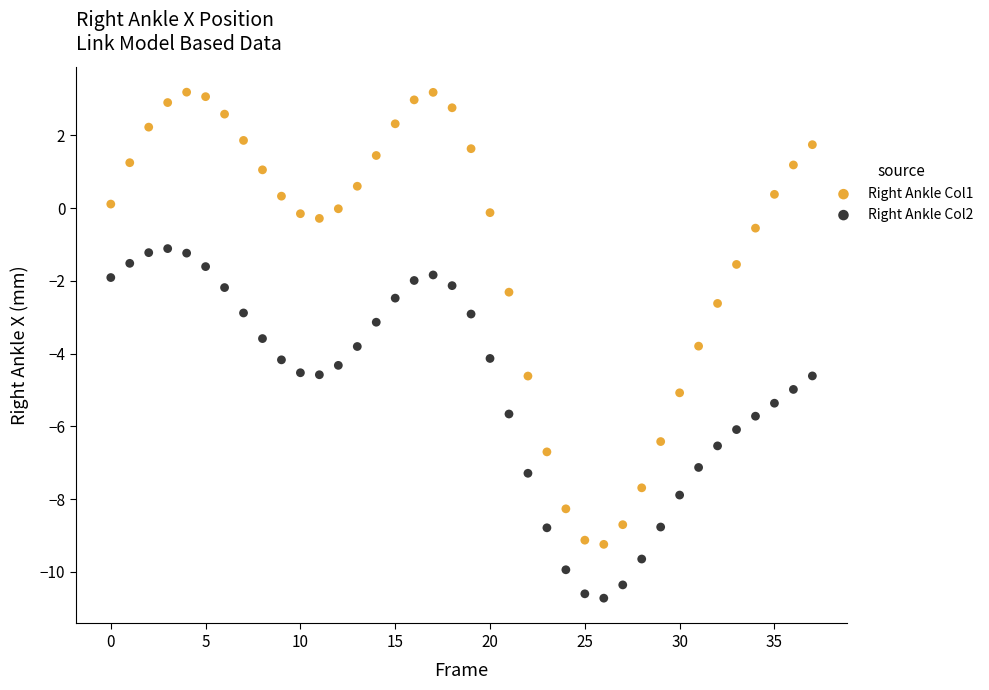

Which series reaches the maximum Y coordinate?

Right Ankle Col1